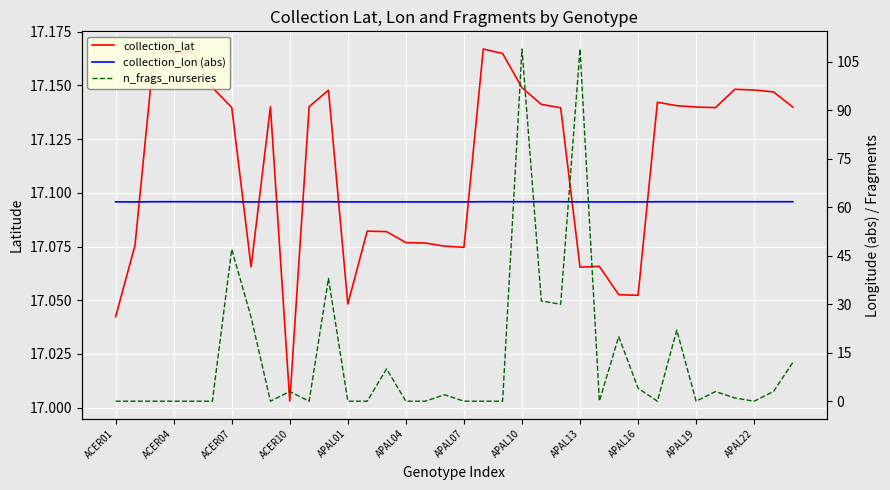

Is this an area chart (filled region under the line)?

No